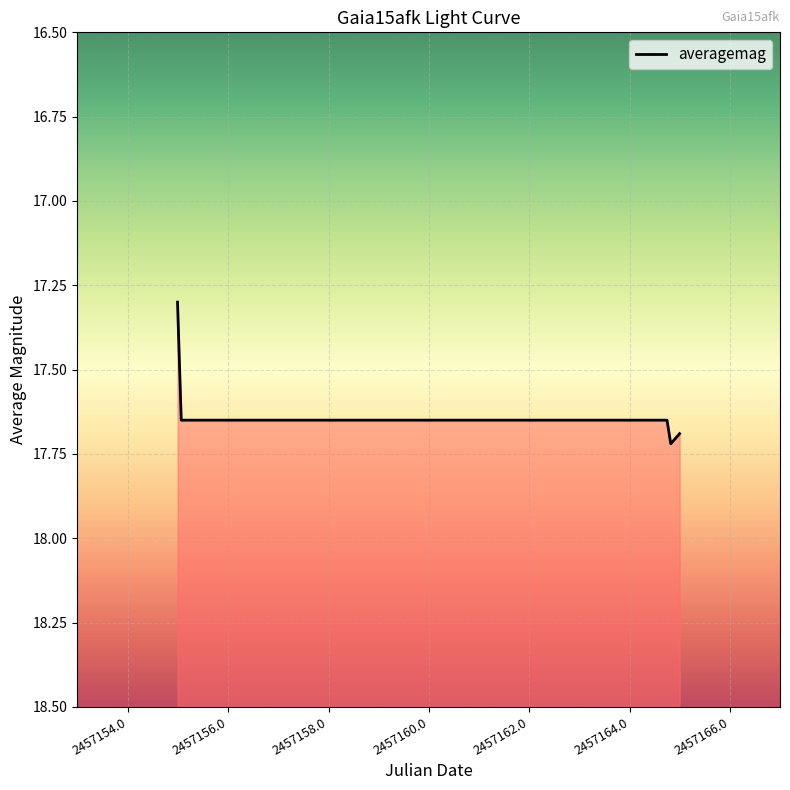

What position from the right is 2015-05-22 05:47:35?

3